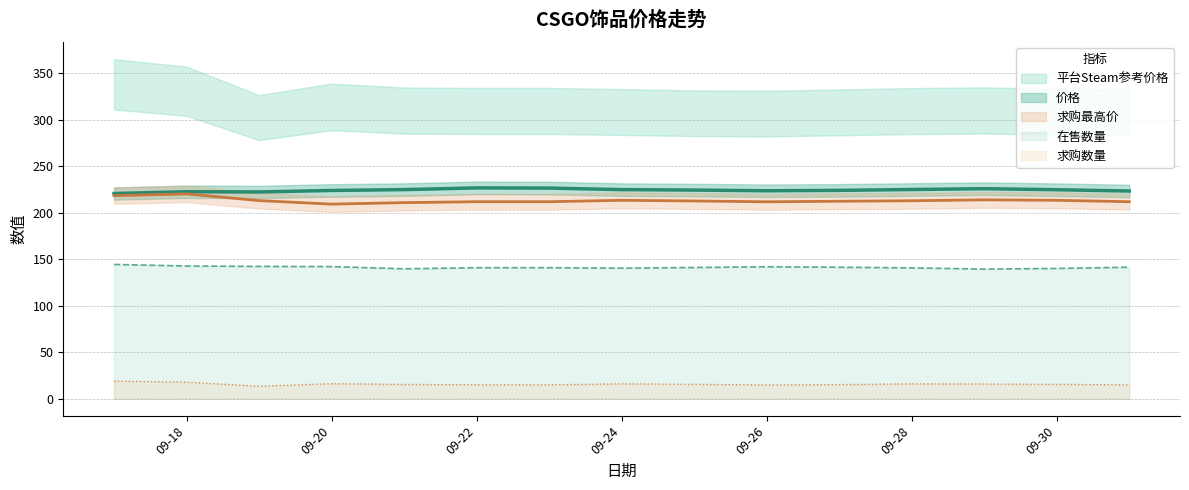

Is it true that 在售数量 equals 141.0 at 09-22?

True